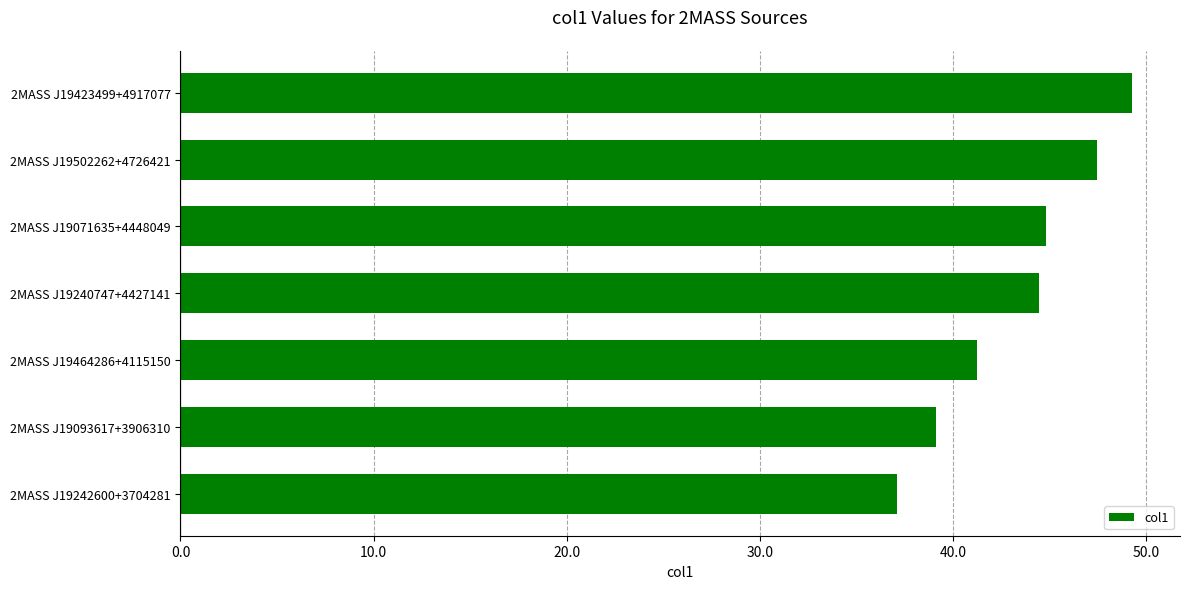

True or false: the data shows 14.2 at 2MASS J19464286+4115150.

False